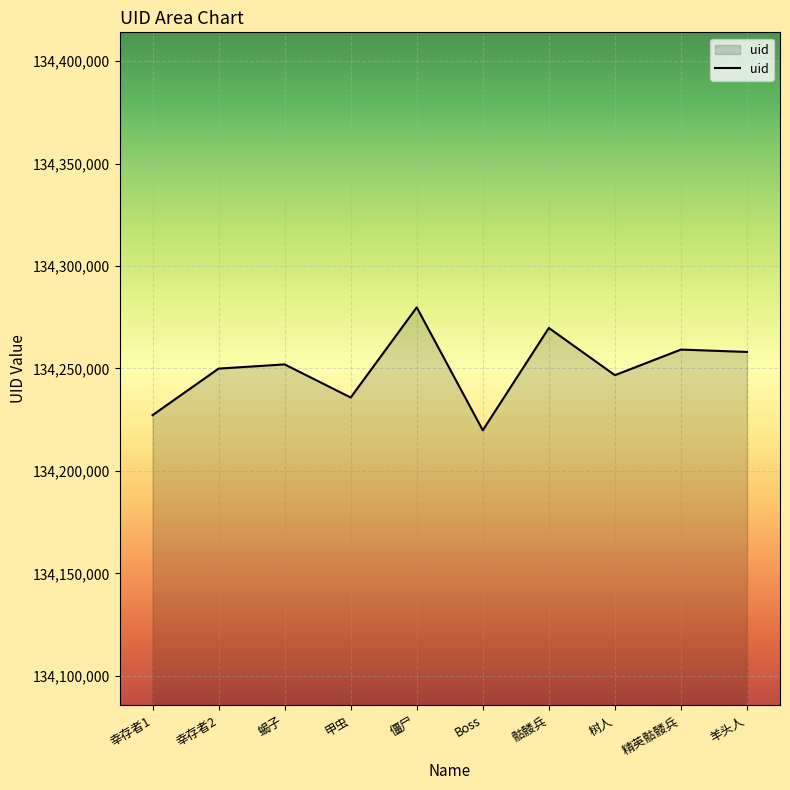

What is the average value?

134249850